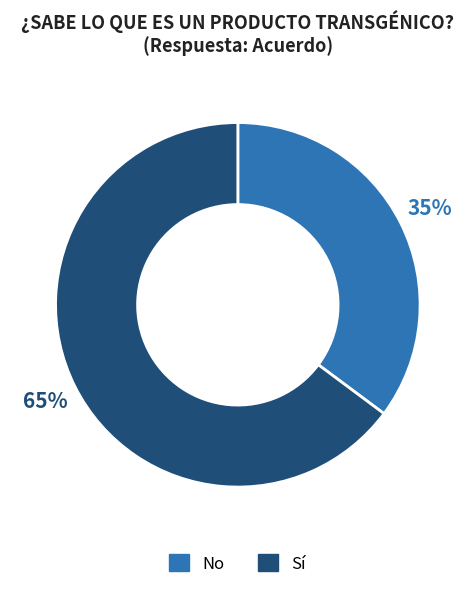

To the nearest percent, what percentage of the pie is No?

35%